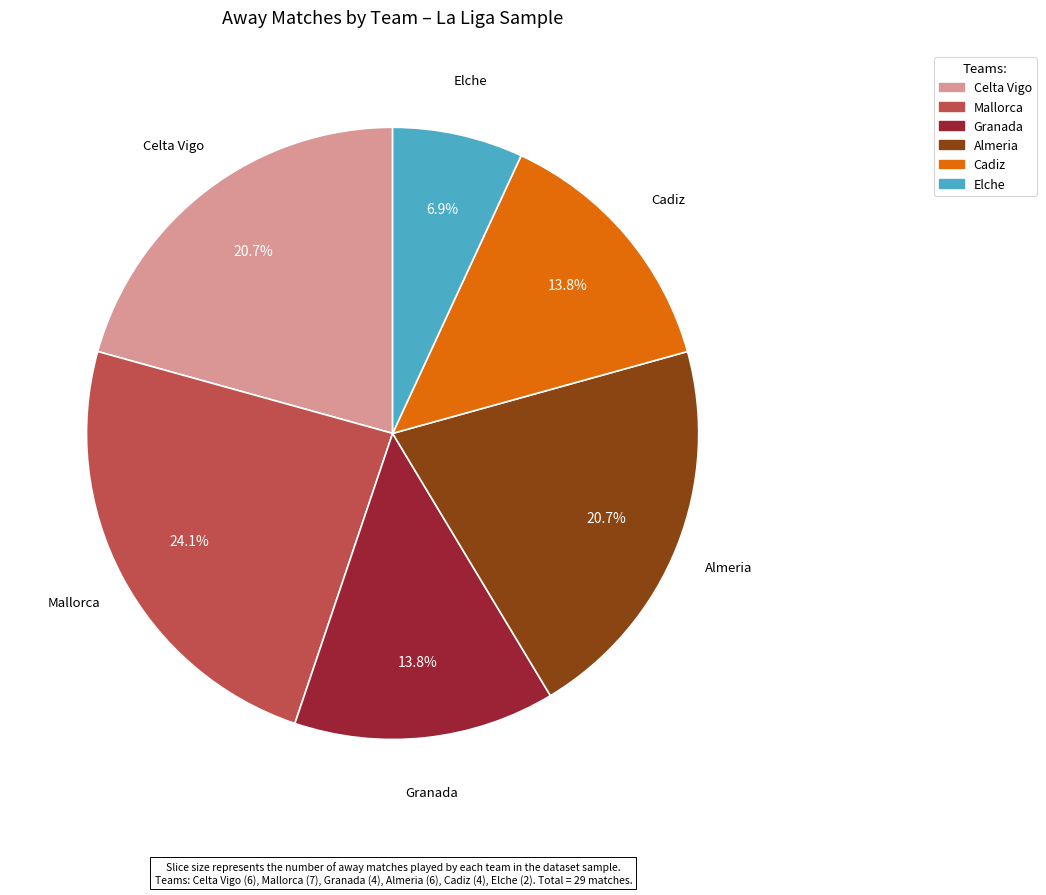

The Almeria slice represents 32% of the pie. True or false?

False